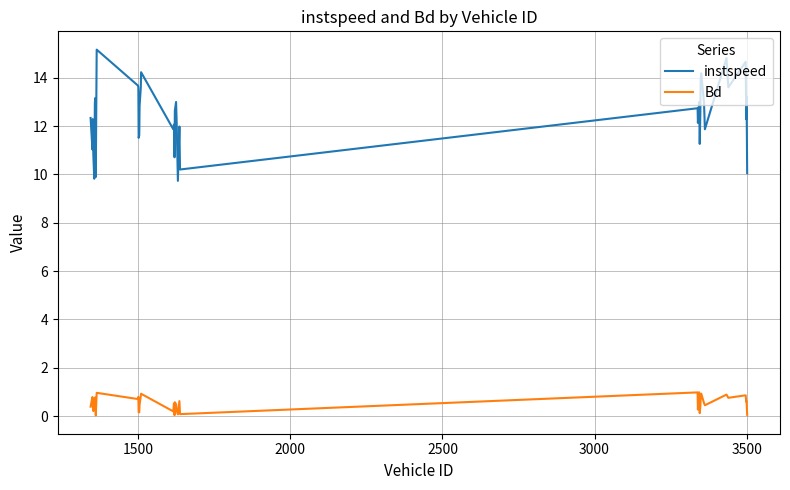

Which series has the largest range (max minus min)?

instspeed